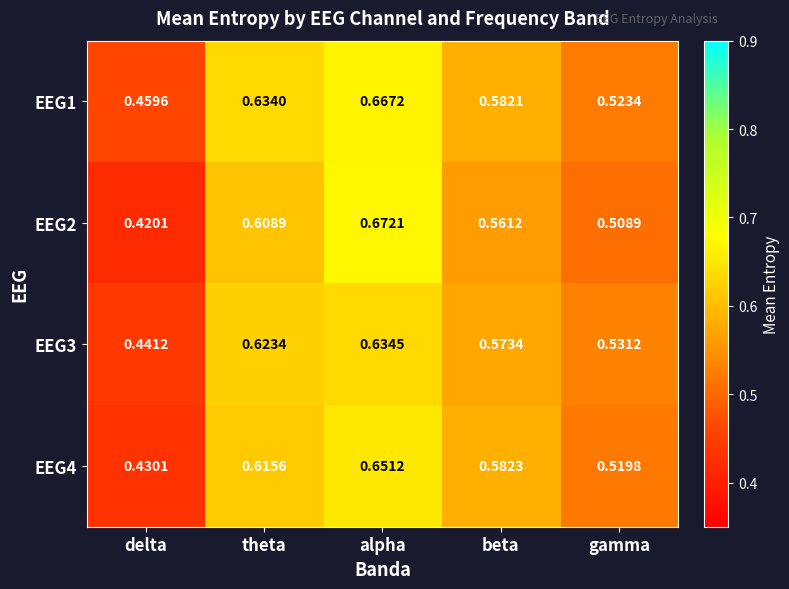

Rank the categories by EEG1 value from lowest to highest.

delta, gamma, beta, theta, alpha